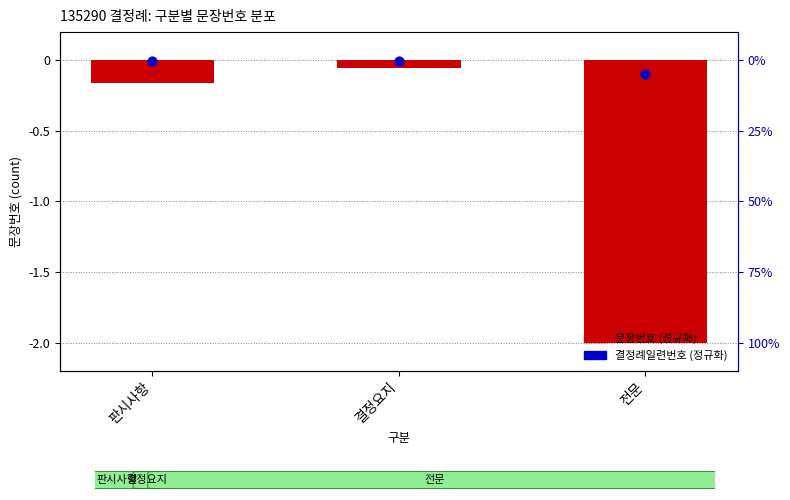

Which series contains the lowest Y value?

문장번호 (정규화)